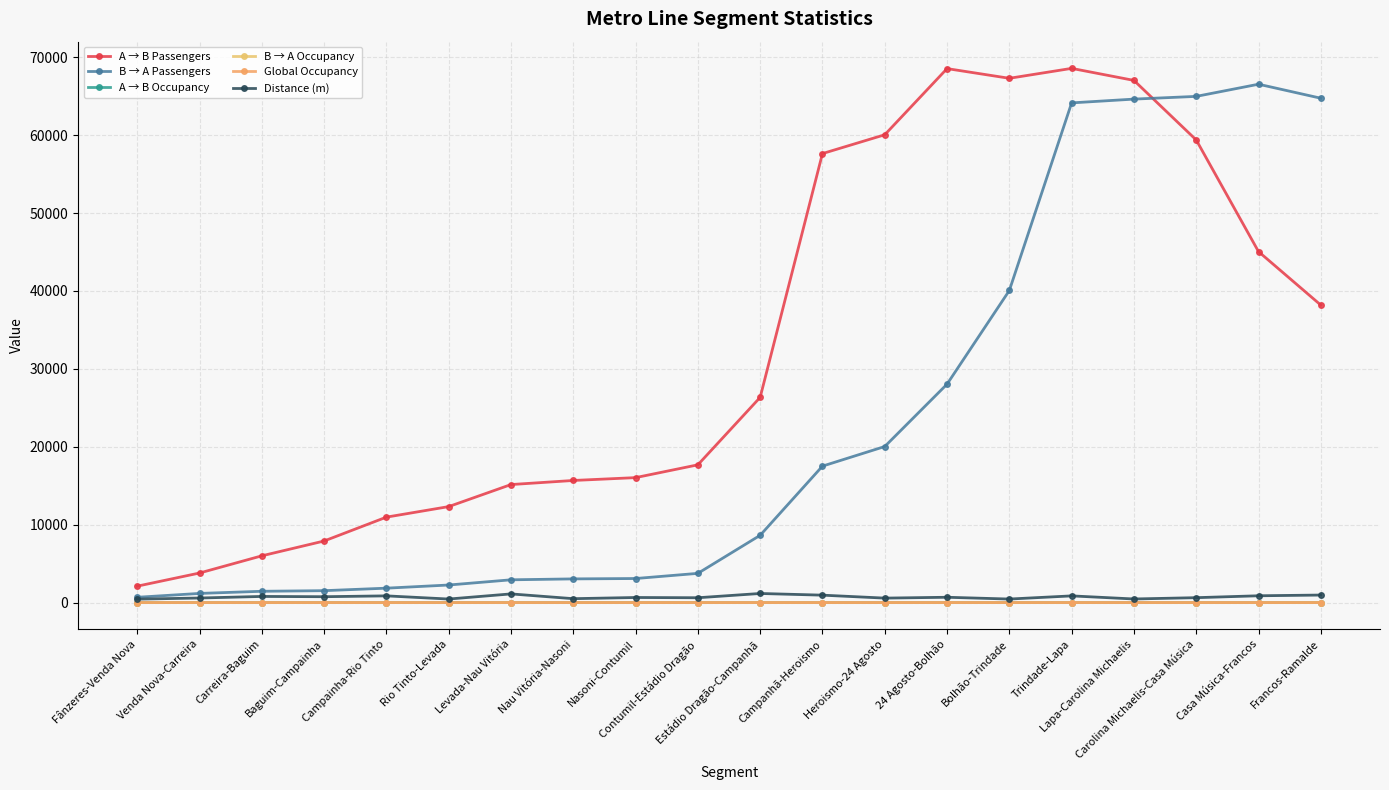

How many intersections are there between B → A Occupancy and A → B Occupancy?

1